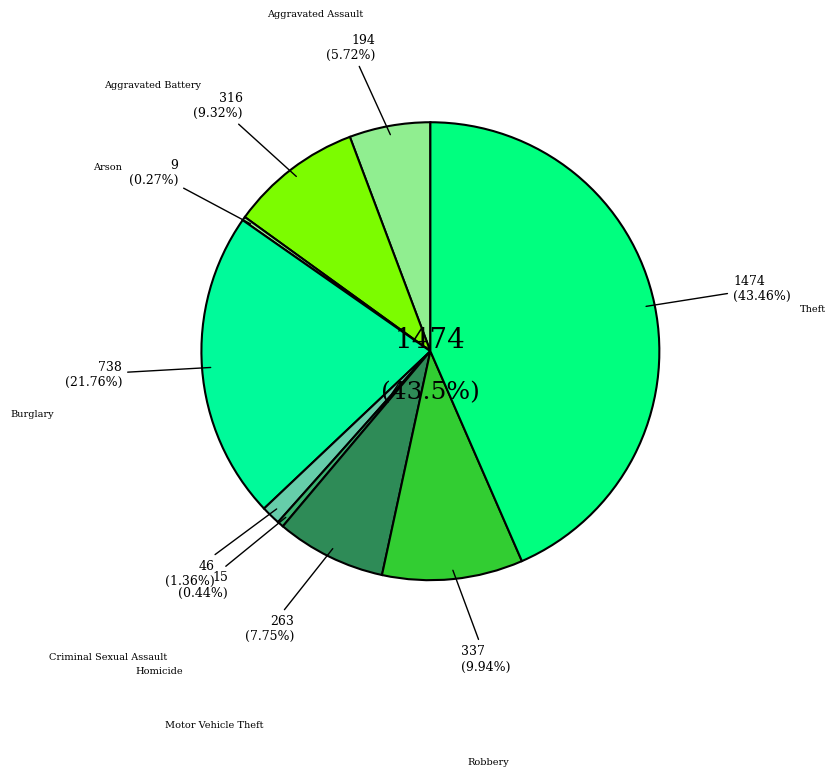

Is it true that Criminal Sexual Assault is 11% of the pie?

False